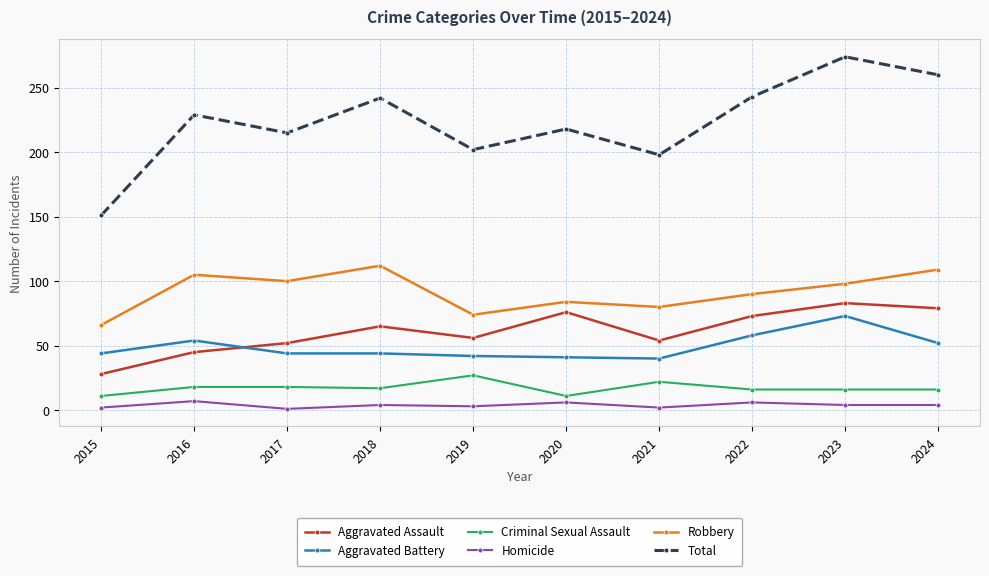

What is the sum of all Criminal Sexual Assault values?

172